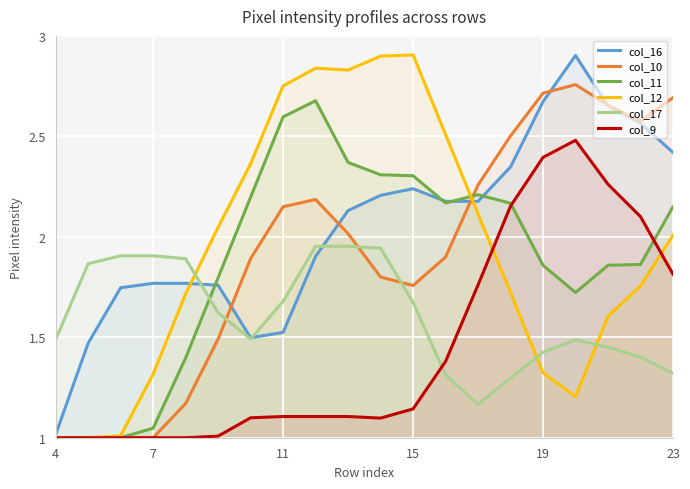

Which series ends up on top after the final intersection of col_10 and col_16?

col_10